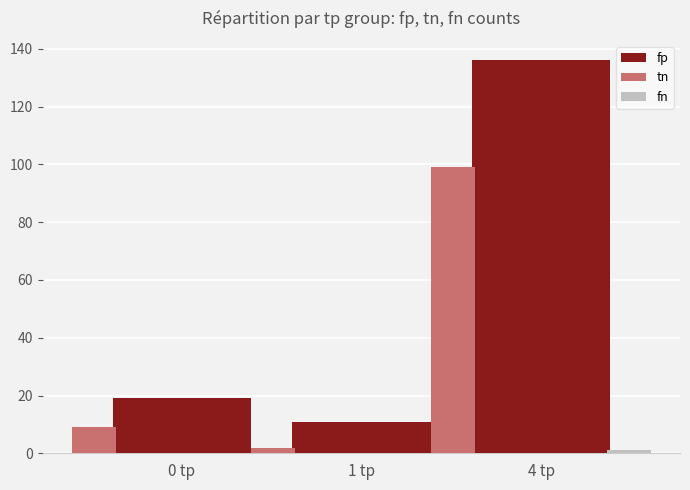

Does the chart contain stacked bars?

No